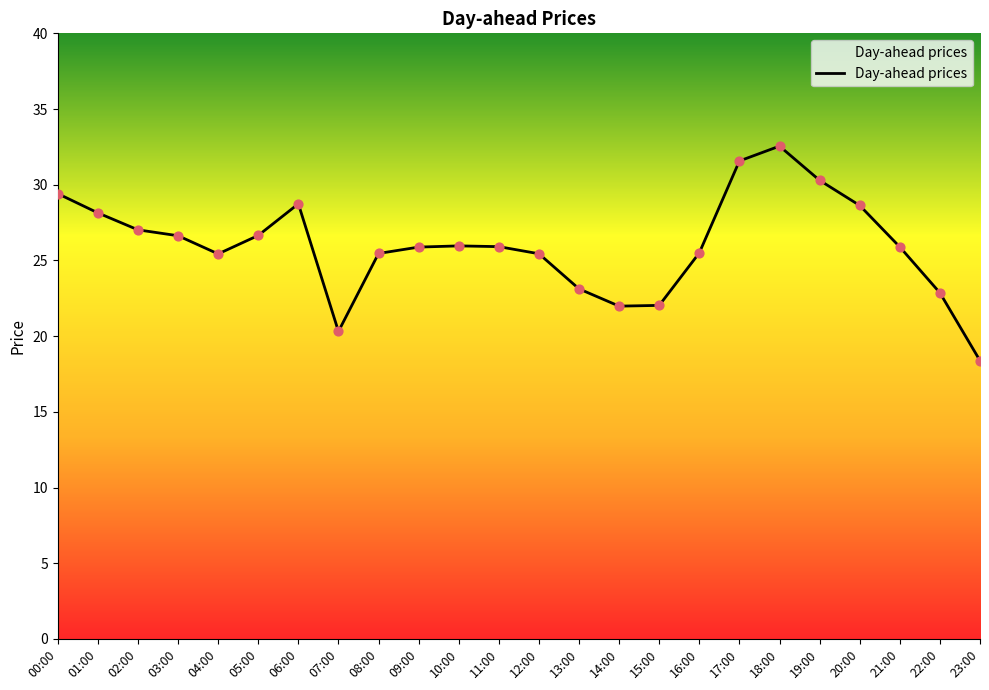

Which has a higher value, 14:00 or 16:00?

16:00